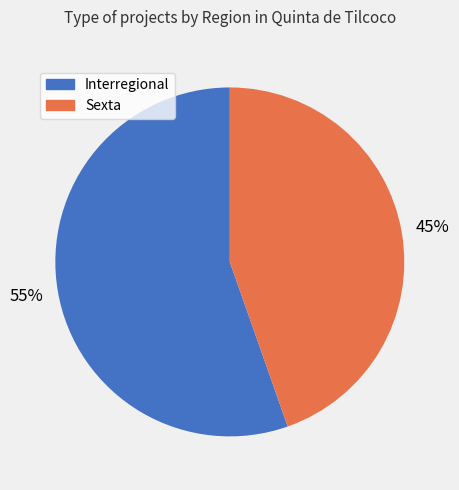

Which category has the biggest portion of the pie?

Interregional